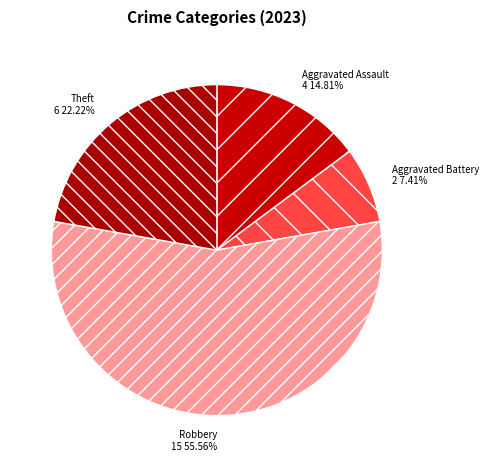

Is it true that Aggravated Battery is 22% of the pie?

False